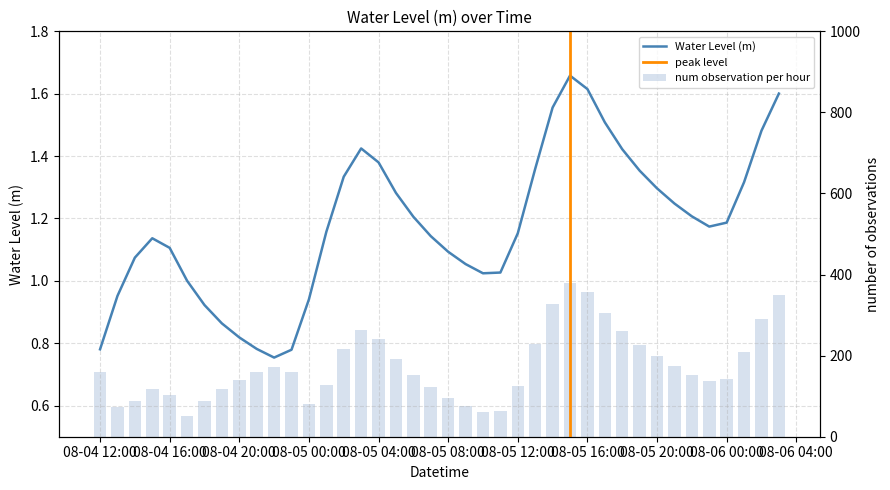

What is the change in value from 2023-08-04 23:00:00 to 2023-08-06 02:00:00?

+0.7